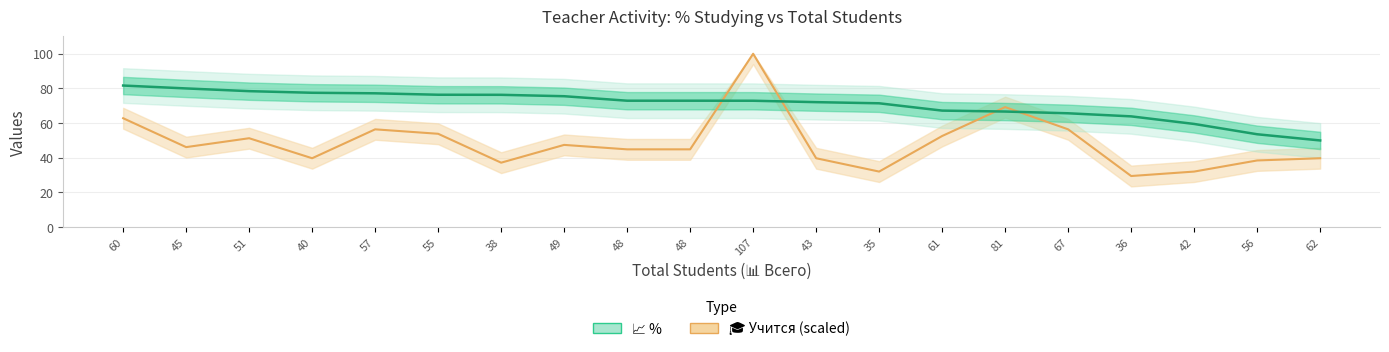

What is the change in value from 81 to 67?

-1.0